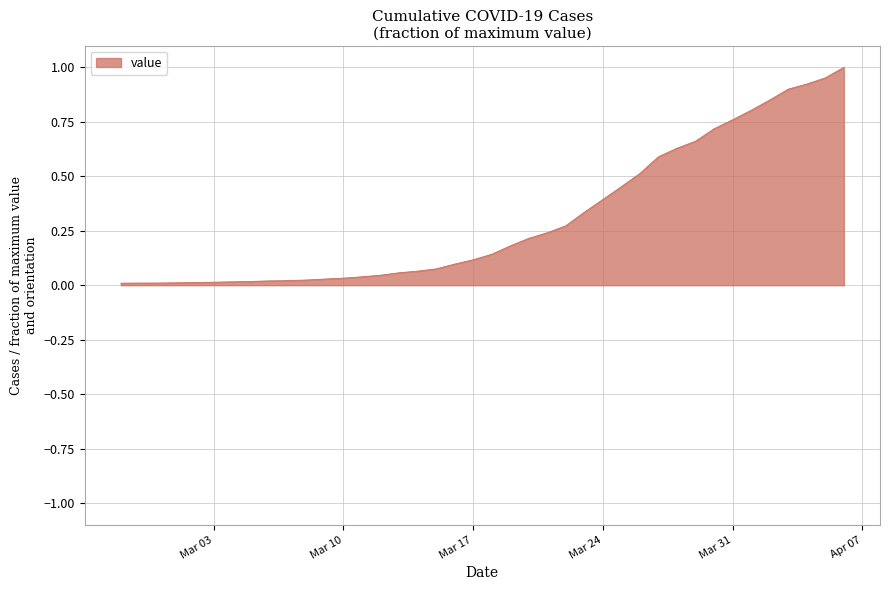

What is the sum of all values?

12.2